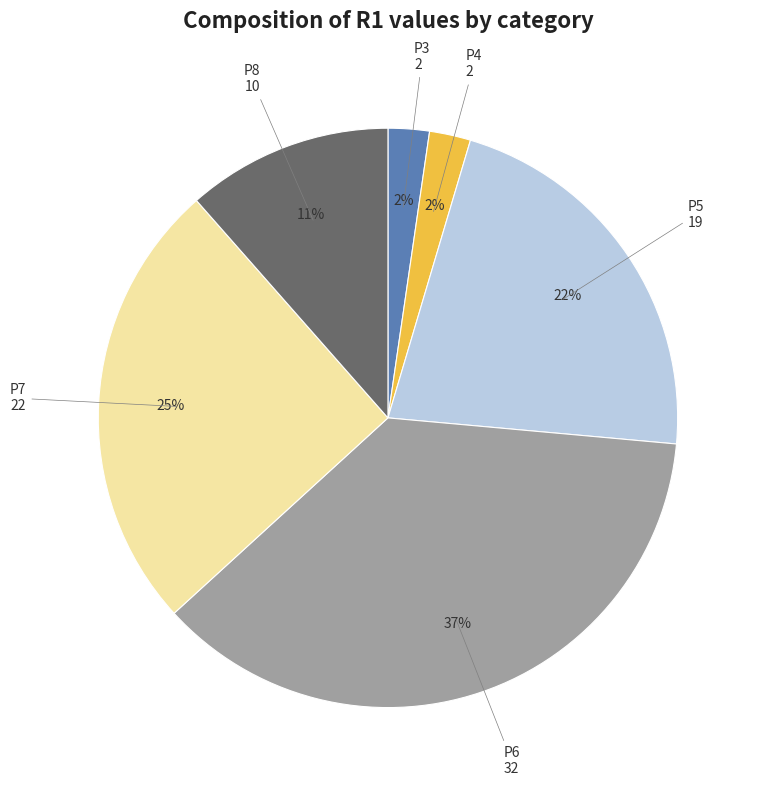

To the nearest percent, what is the average slice percentage?

17%